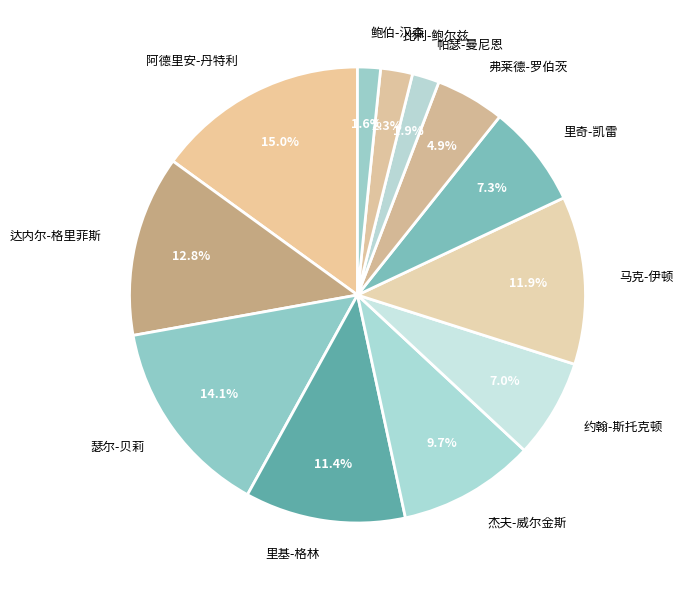

To the nearest percent, what percentage of the pie is 瑟尔-贝莉?

14%